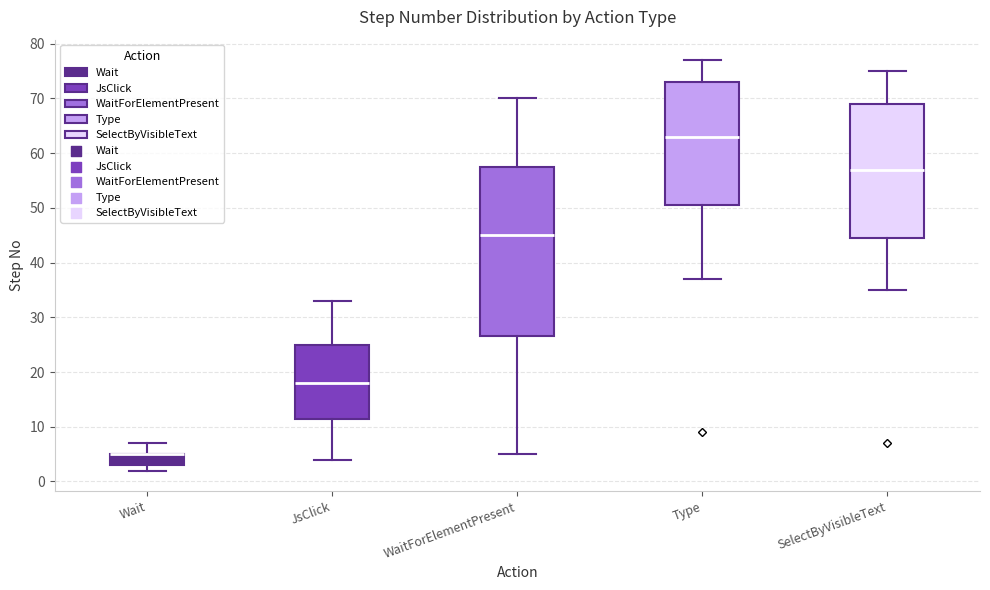

Comparing the boxes themselves (not the whiskers), which one is the tallest?

WaitForElementPresent